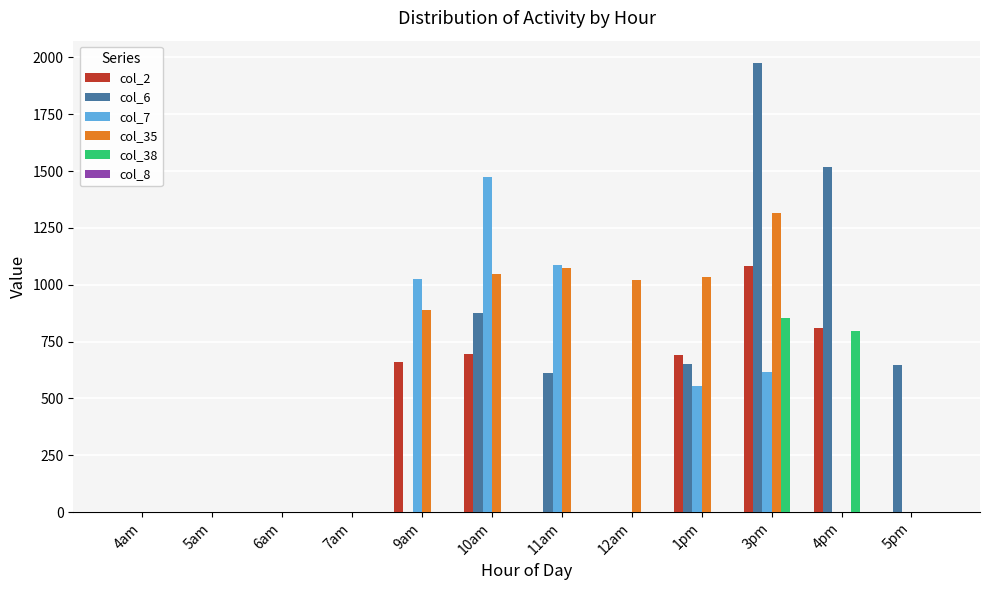

Between 11am and 4pm, which series saw the biggest shift?

col_7